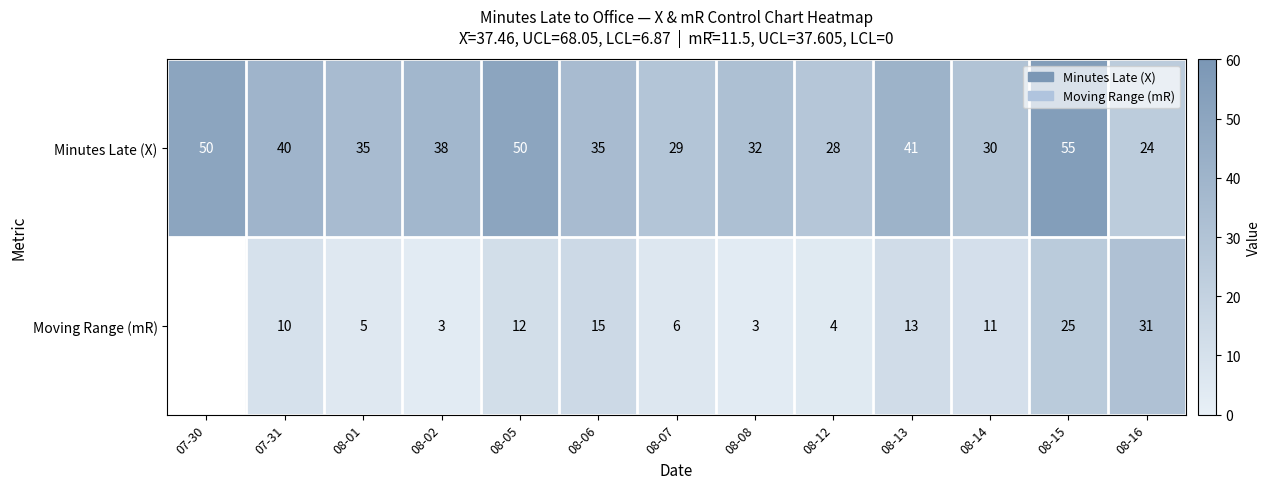

Between 08-13 and 08-12, which is larger?

08-13